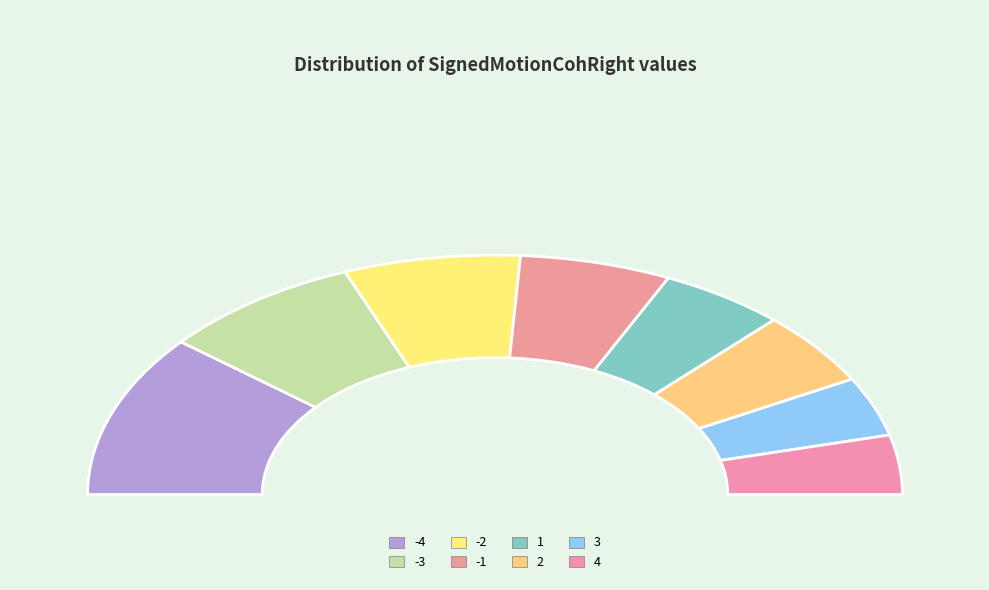

True or false: 4 accounts for 1% of the total.

False